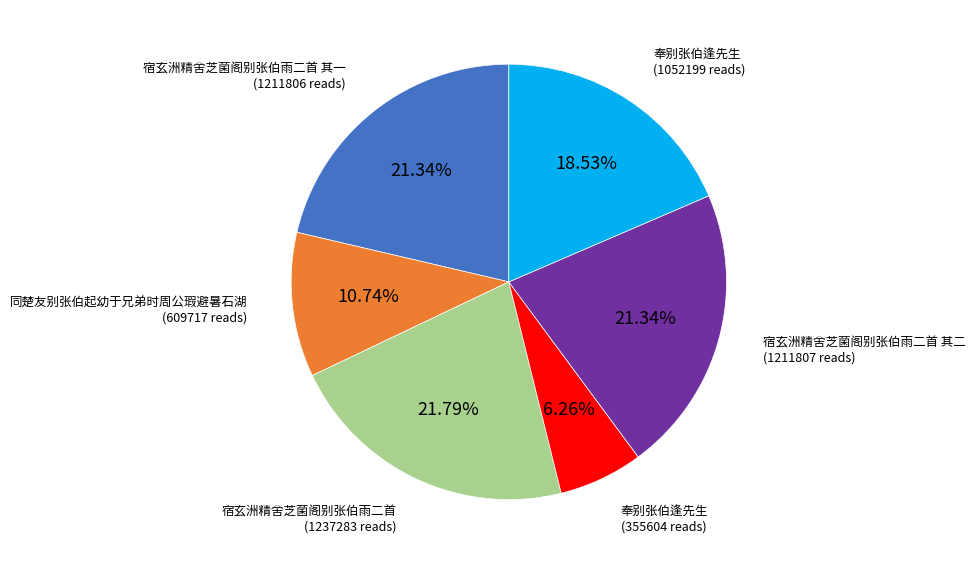

Does any single category account for the majority?

No